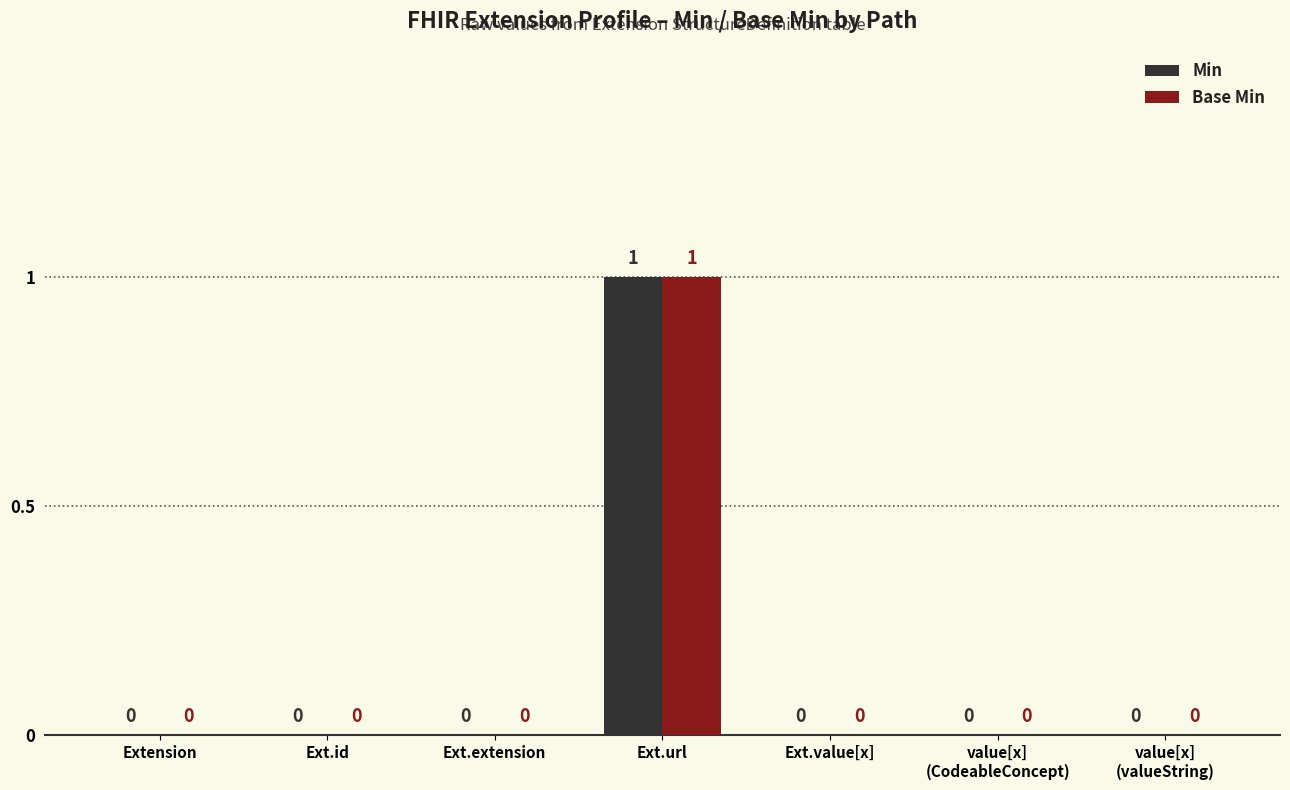

The Min series shows 0 at Extension. True or false?

True